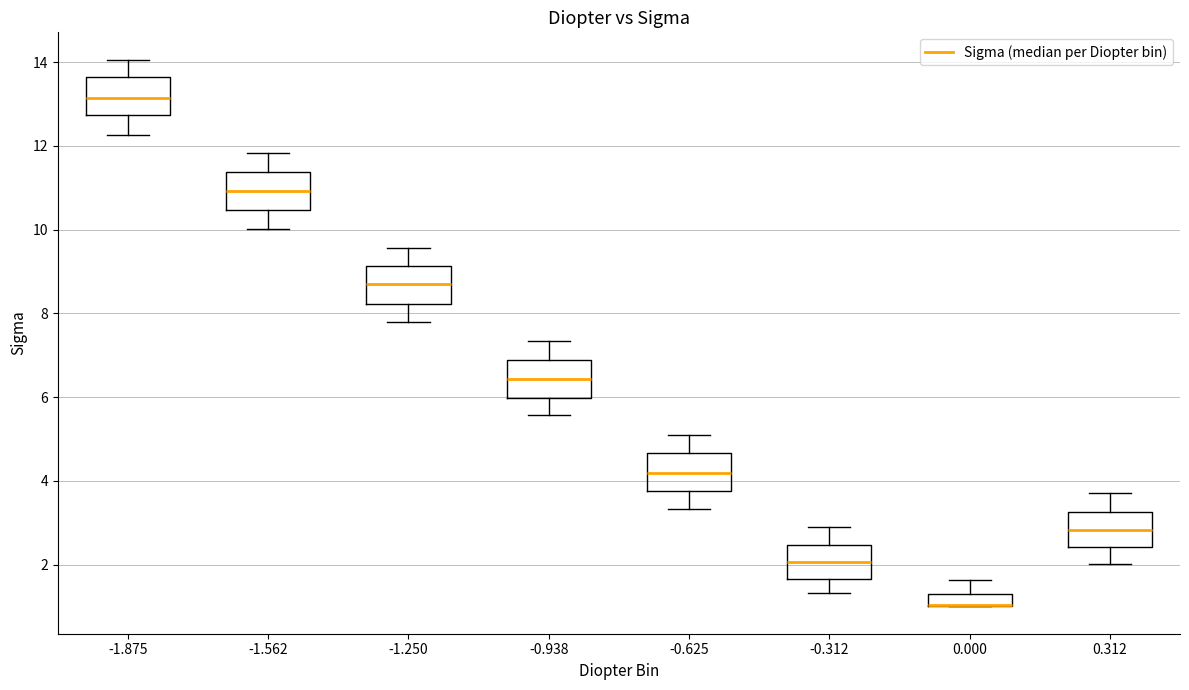

Where is the upper edge of the box at x = -0.938 on the y-axis? The values are not printed on the chart, so give them approximately, as read against the axis.

6.8